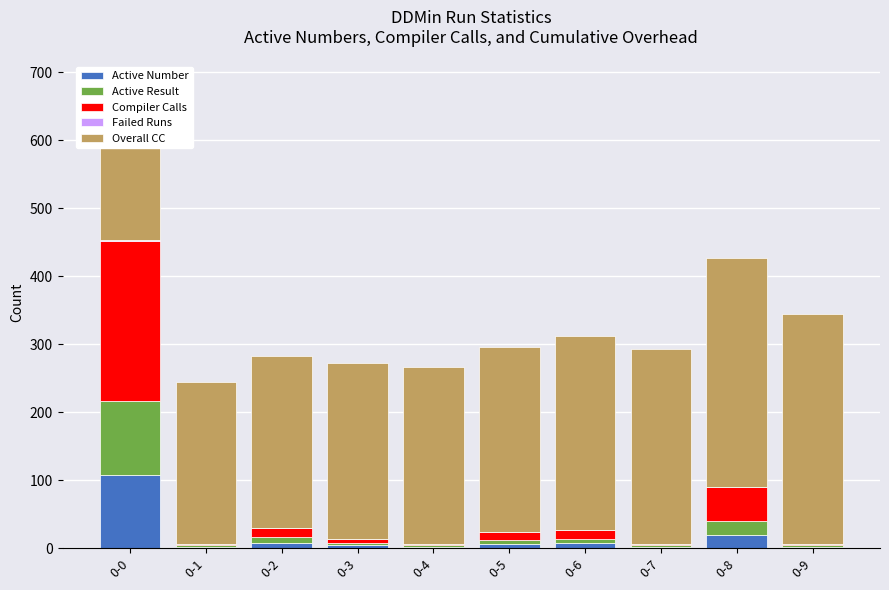

Reading right to left, what are all the values shown in this chart?

Active Number: 2	20	2	7	6	2	4	8	2	108
Active Result: 2	20	2	7	6	2	4	8	2	108
Compiler Calls: 2	50	2	13	12	2	6	14	2	236
Failed Runs: 0	0	0	0	0	0	0	0	0	1
Overall CC: 339	337	287	285	272	260	258	252	238	236